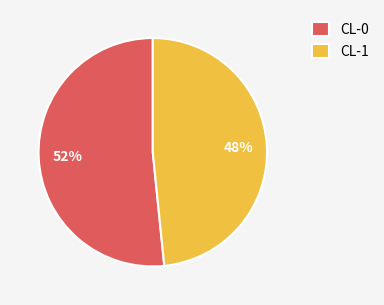

What is the majority slice?

CL-0